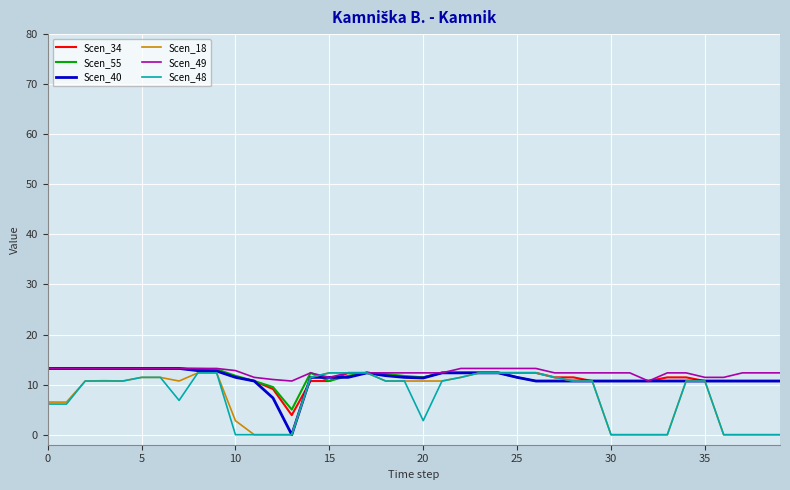

What is the difference between the second highest and second lowest values in the Scen_49 series?

2.5